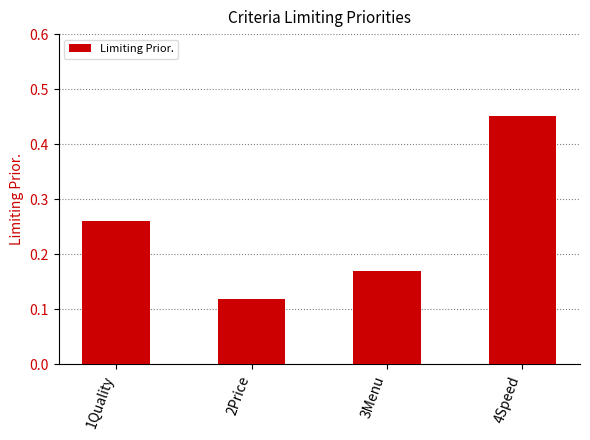

Is it true that the value at 2Price is 0.2?

False